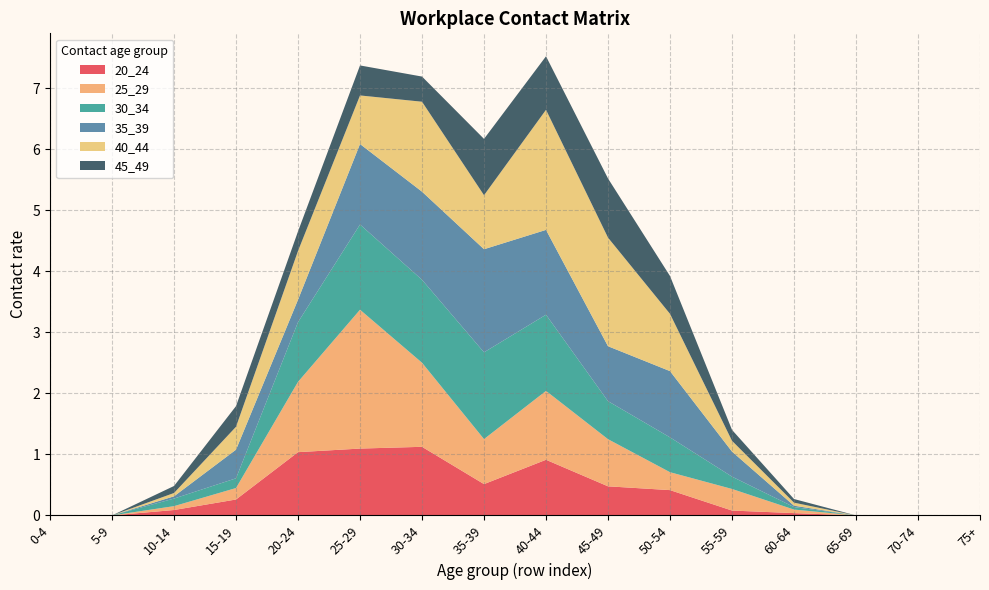

Reading right to left, transcribe all the data shown in this chart.

20_24: 0.0	0.0	0.0	0.0	0.1	0.4	0.5	0.9	0.5	1.1	1.1	1.0	0.3	0.1	0.0	0.0
25_29: 0.0	0.0	0.0	0.1	0.4	0.3	0.8	1.1	0.7	1.4	2.3	1.2	0.2	0.1	0.0	0.0
30_34: 0.0	0.0	0.0	0.0	0.2	0.6	0.6	1.2	1.4	1.4	1.4	1.0	0.2	0.1	0.0	0.0
35_39: 0.0	0.0	0.0	0.0	0.4	1.1	0.9	1.4	1.7	1.4	1.3	0.4	0.5	0.0	0.0	0.0
40_44: 0.0	0.0	0.0	0.0	0.2	0.9	1.8	2.0	0.9	1.5	0.8	0.8	0.4	0.1	0.0	0.0
45_49: 0.0	0.0	0.0	0.1	0.2	0.6	1.0	0.9	0.9	0.4	0.5	0.3	0.3	0.1	0.0	0.0